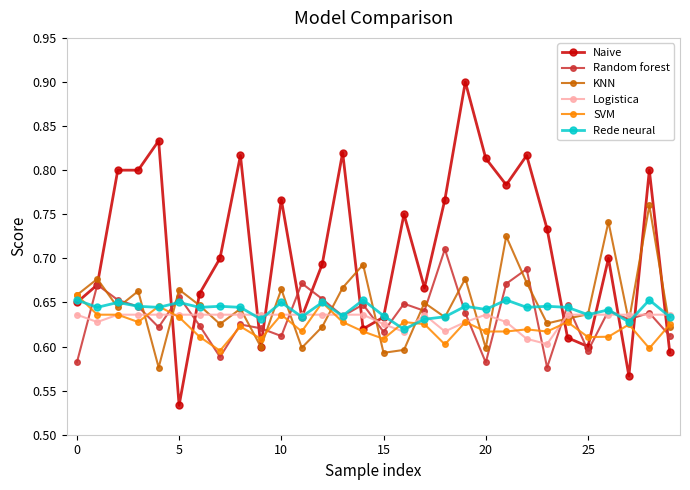

Which series has the widest spread of values?

Naive